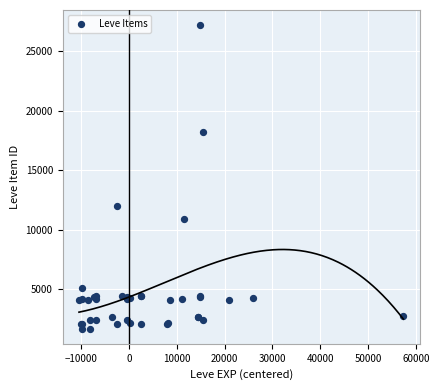

What Y value in the scatter plot is closest to 14448?

12018